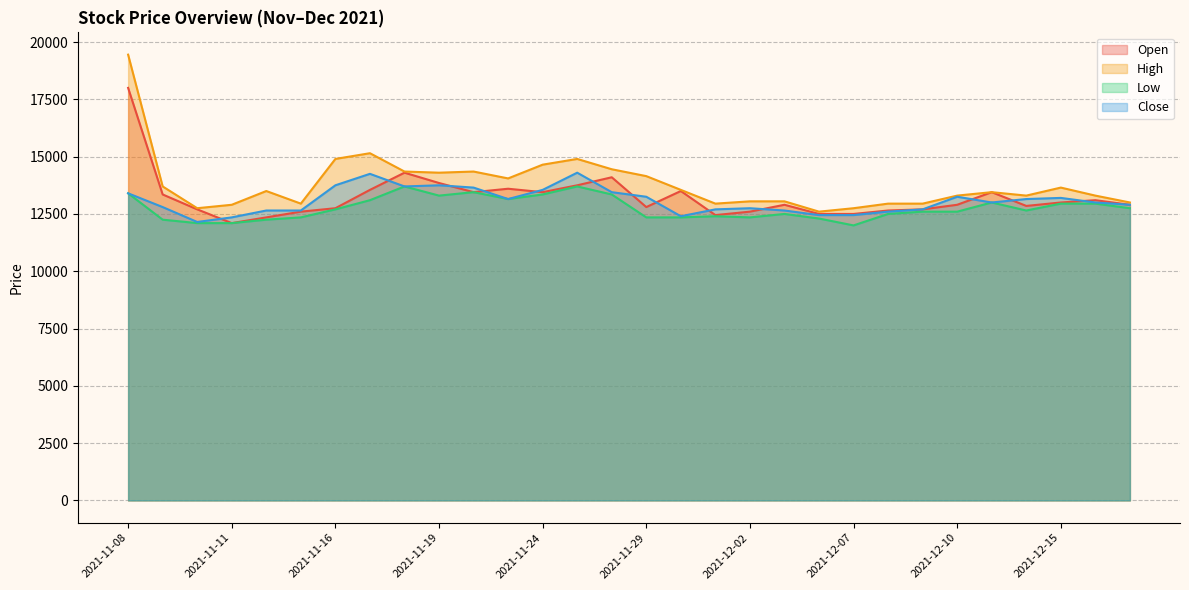

What is the sum of the Open values at 2021-12-02 and 2021-11-16?

25350